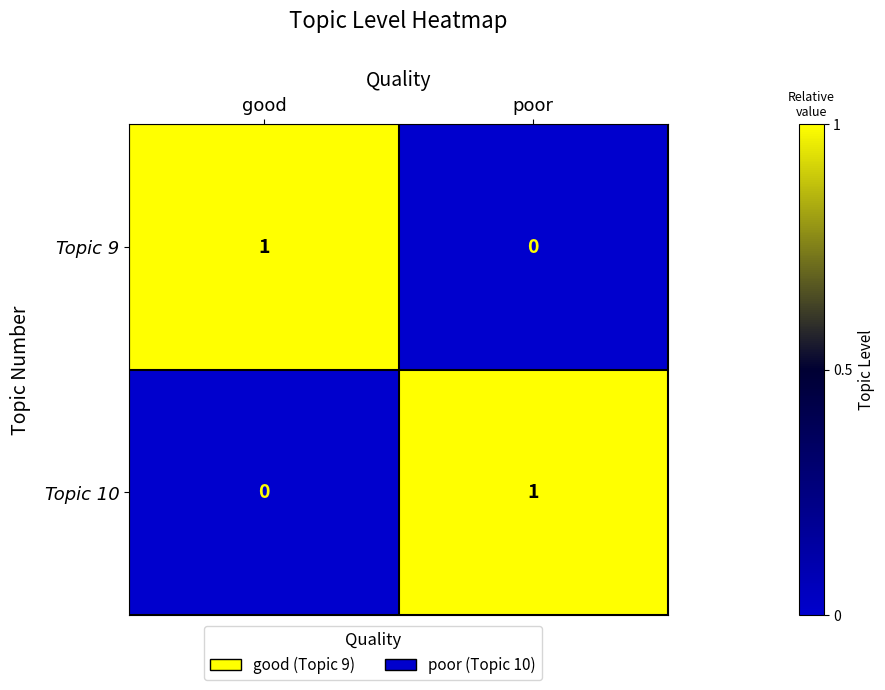

At poor, list the series in order from largest to smallest.

Topic 10, Topic 9